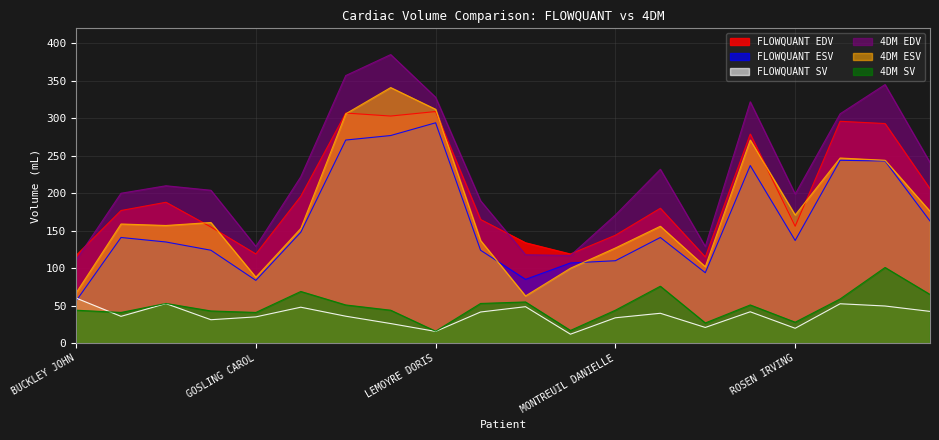

Which series has the largest total across all categories?

4DM EDV